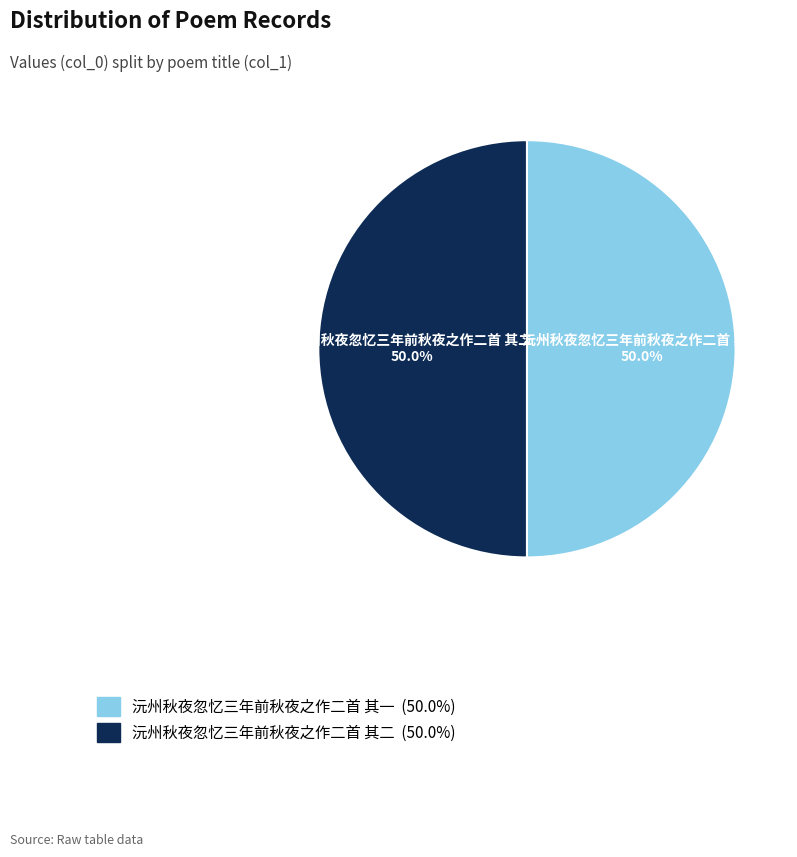

Combined, what portion of the pie is 沅州秋夜忽忆三年前秋夜之作二首 其一 and 沅州秋夜忽忆三年前秋夜之作二首 其二?

100.0%